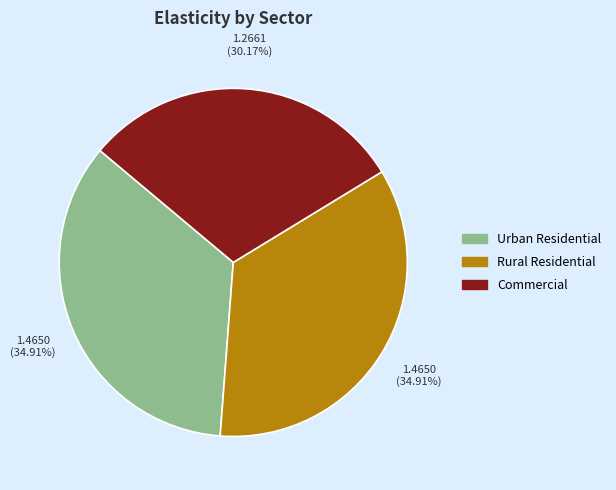

What percentage is NOT represented by Commercial?

69.8%